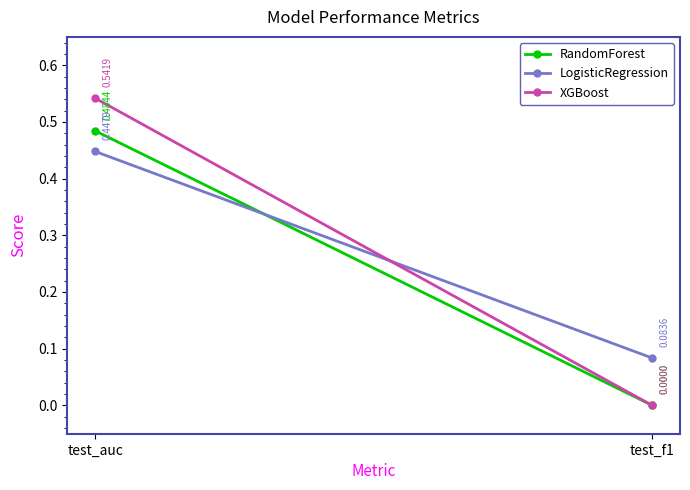

How many series are shown in this chart?

3